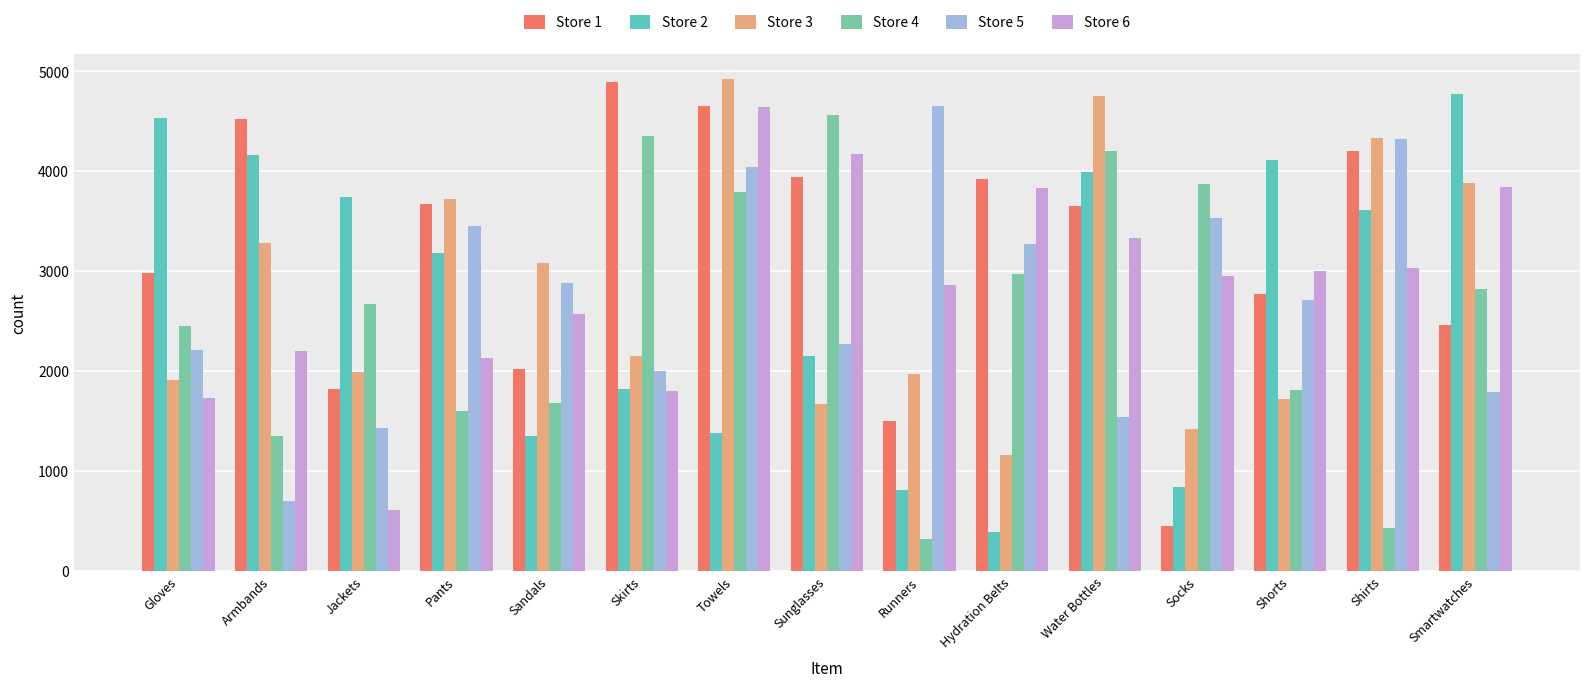

Is the value of Store 6 at Socks greater than the value of Store 2 at Shorts?

No